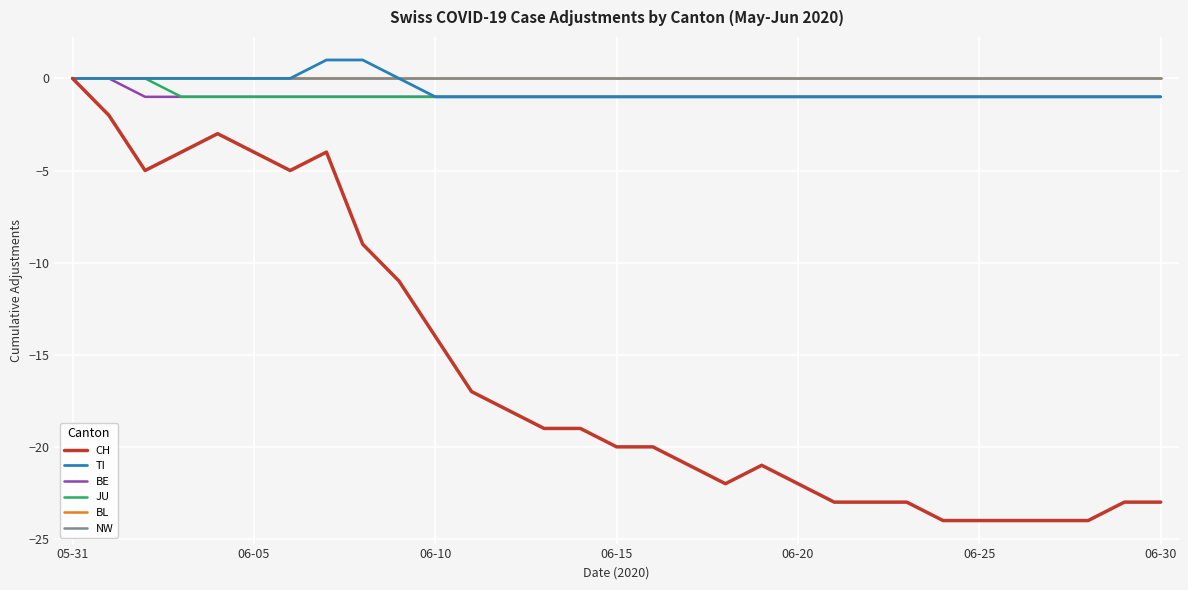

Does the chart have visible grid lines?

Yes